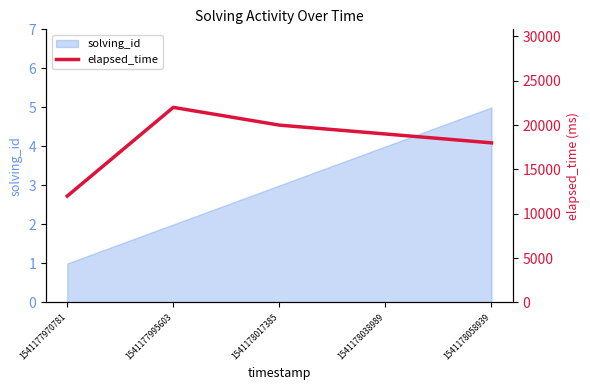

Rank the categories by solving_id value from highest to lowest.

1541178058939, 1541178038989, 1541178017385, 1541177995603, 1541177970781